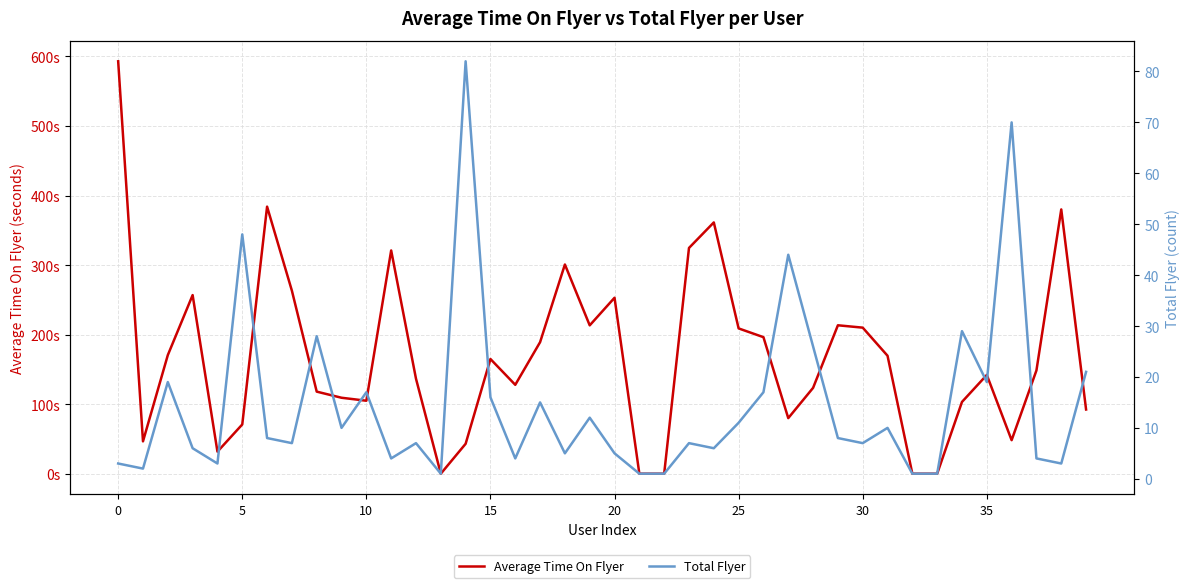

What is the sum of the Total Flyer values at 26 and 16?

21.0